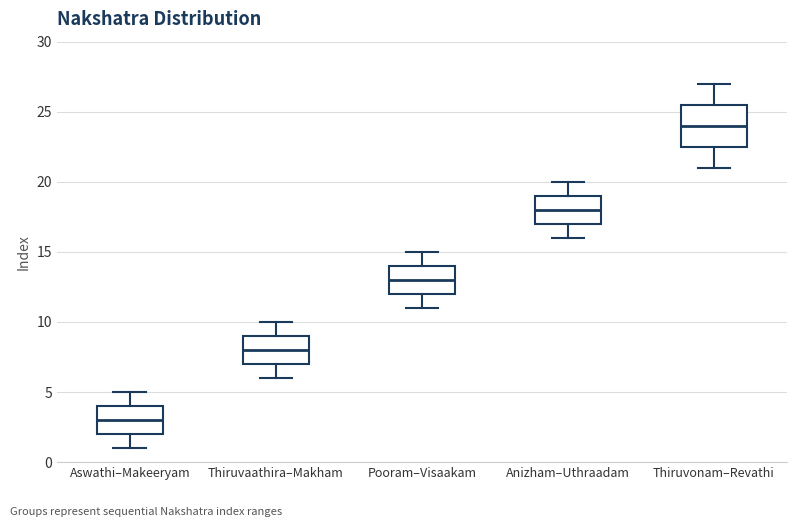

Where is the upper edge of the box for Thiruvonam–Revathi on the y-axis? The values are not printed on the chart, so give them approximately, as read against the axis.

25.5